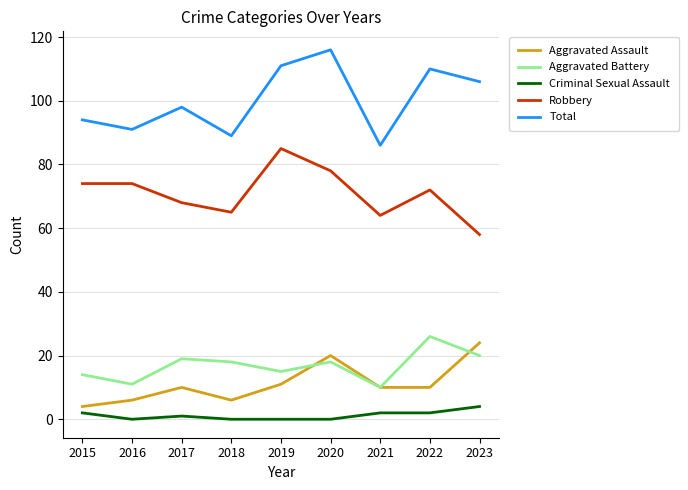

What is the average value of the Aggravated Assault series?

11